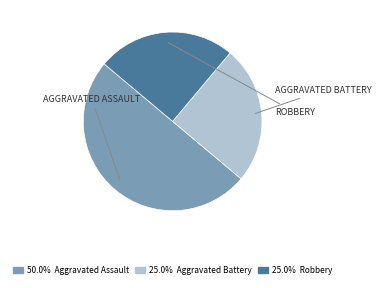

How many segments does this pie chart have?

3